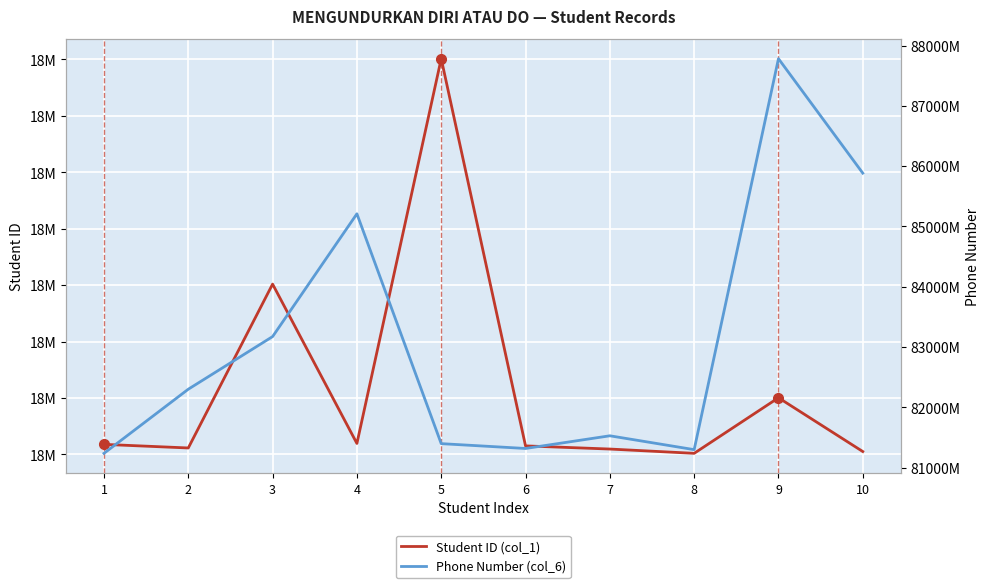

Rank the series by their average value, from lowest to highest.

Student ID (col_1), Phone Number (col_6)